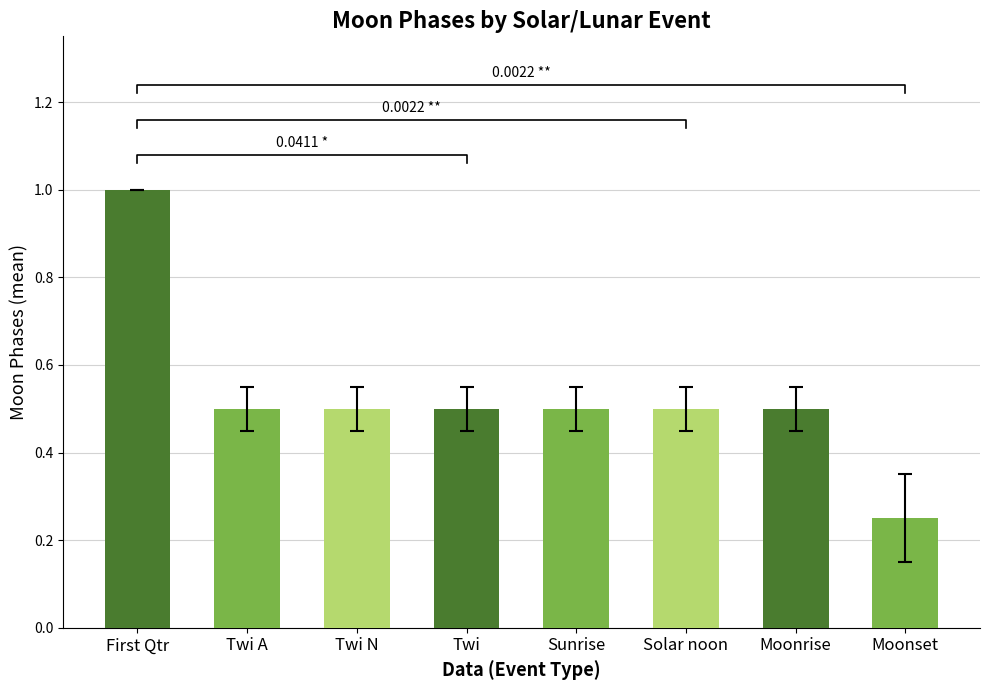

Which series has the largest range (max minus min)?

Moonset